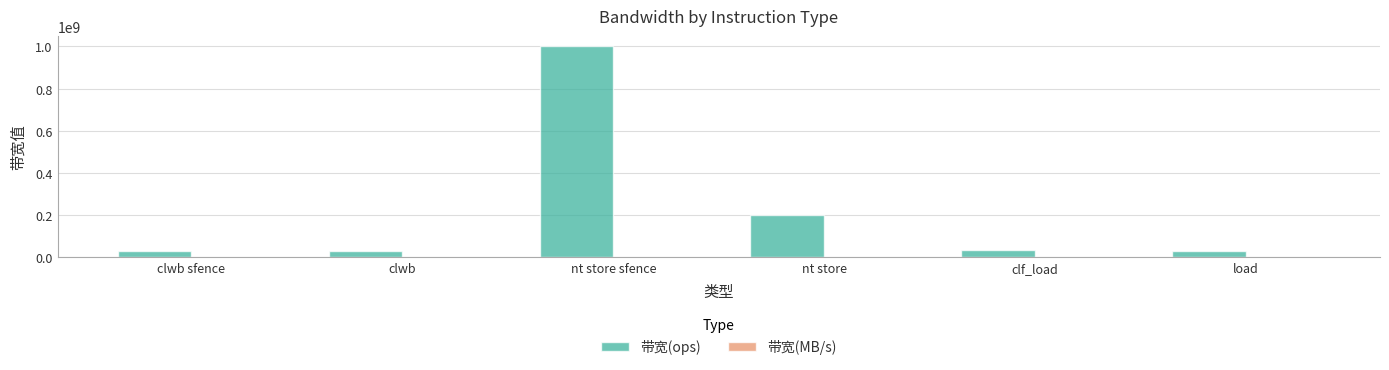

What is the sum of all 带宽(ops) values?

1329301916